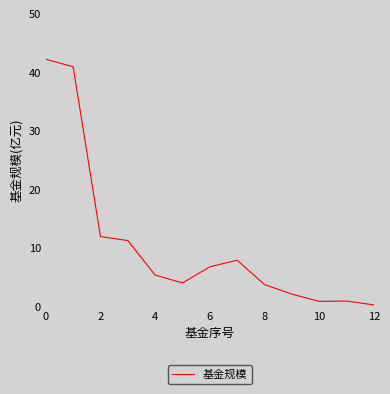

What is the difference between the maximum and minimum values?

41.9